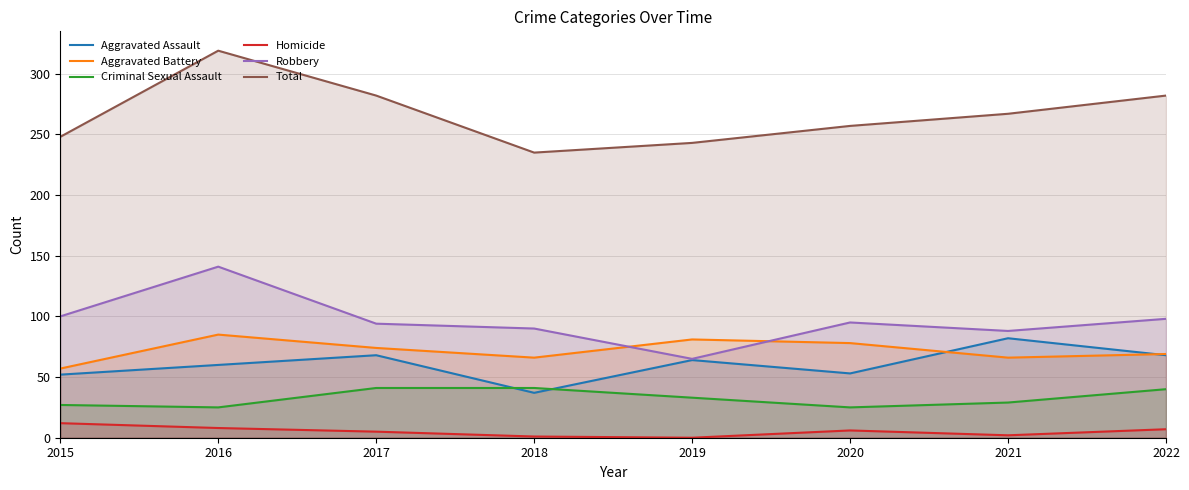

List the series in order of their peak value, lowest first.

Homicide, Criminal Sexual Assault, Aggravated Assault, Aggravated Battery, Robbery, Total